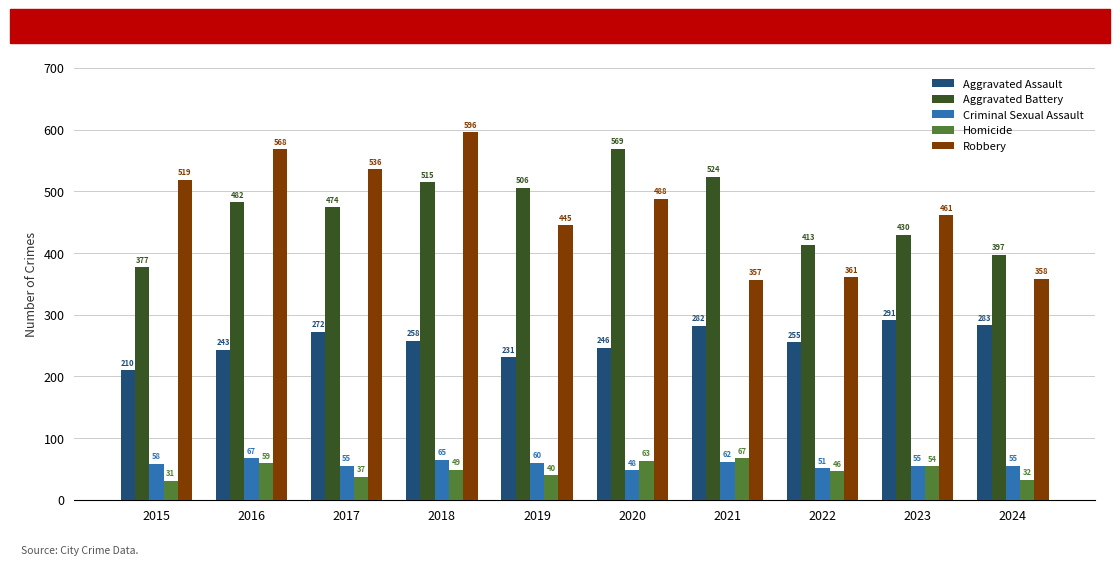

Reading left to right, list all the values displayed in this chart.

Aggravated Assault: 2015=210	2016=243	2017=272	2018=258	2019=231	2020=246	2021=282	2022=255	2023=291	2024=283
Aggravated Battery: 2015=377	2016=482	2017=474	2018=515	2019=506	2020=569	2021=524	2022=413	2023=430	2024=397
Criminal Sexual Assault: 2015=58	2016=67	2017=55	2018=65	2019=60	2020=48	2021=62	2022=51	2023=55	2024=55
Homicide: 2015=31	2016=59	2017=37	2018=49	2019=40	2020=63	2021=67	2022=46	2023=54	2024=32
Robbery: 2015=519	2016=568	2017=536	2018=596	2019=445	2020=488	2021=357	2022=361	2023=461	2024=358